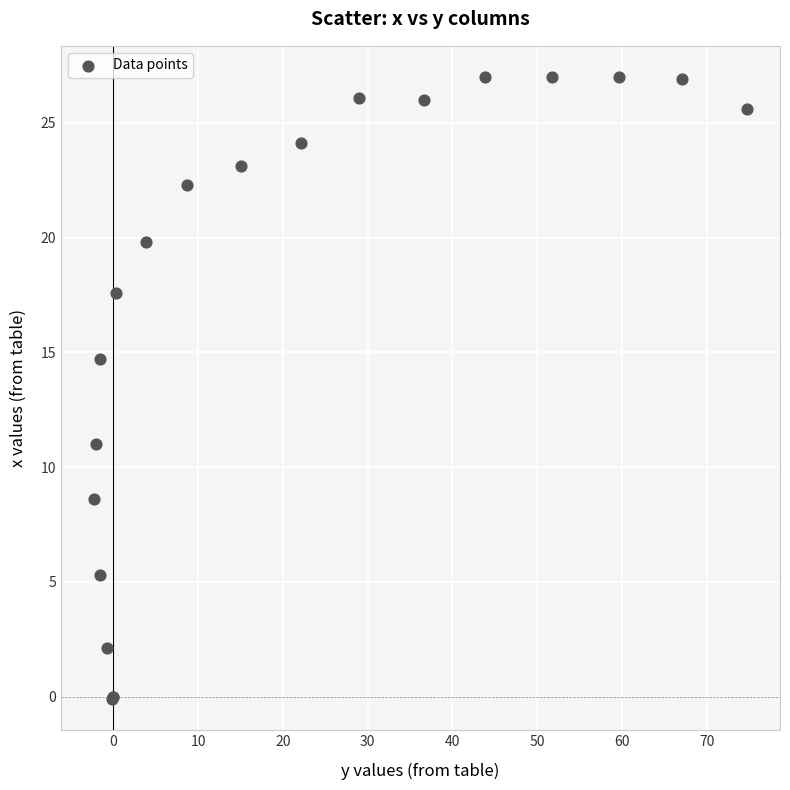

What Y value in the scatter plot is closest to 13?

14.7